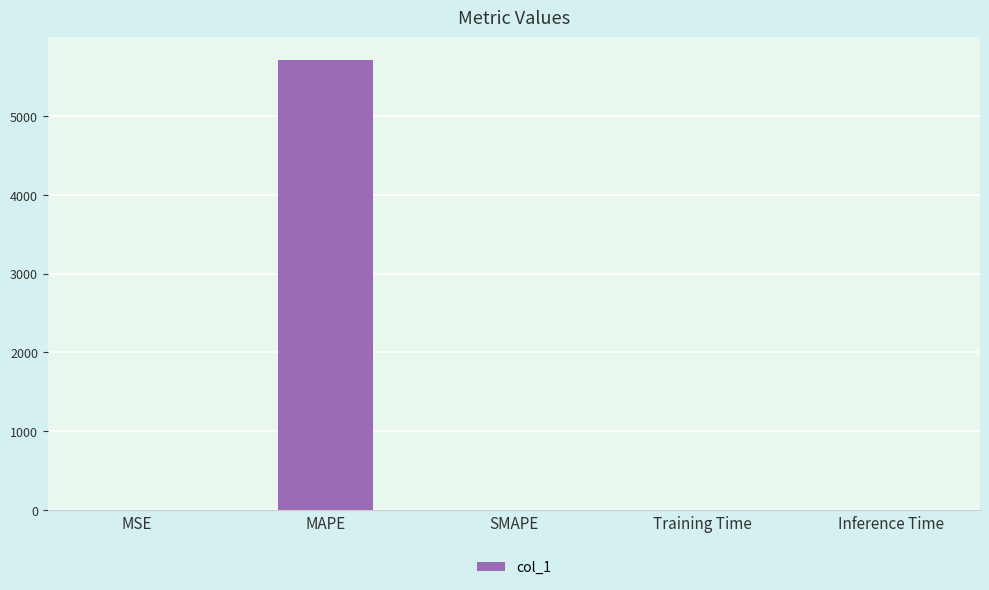

Which category has the highest value across all series?

MAPE